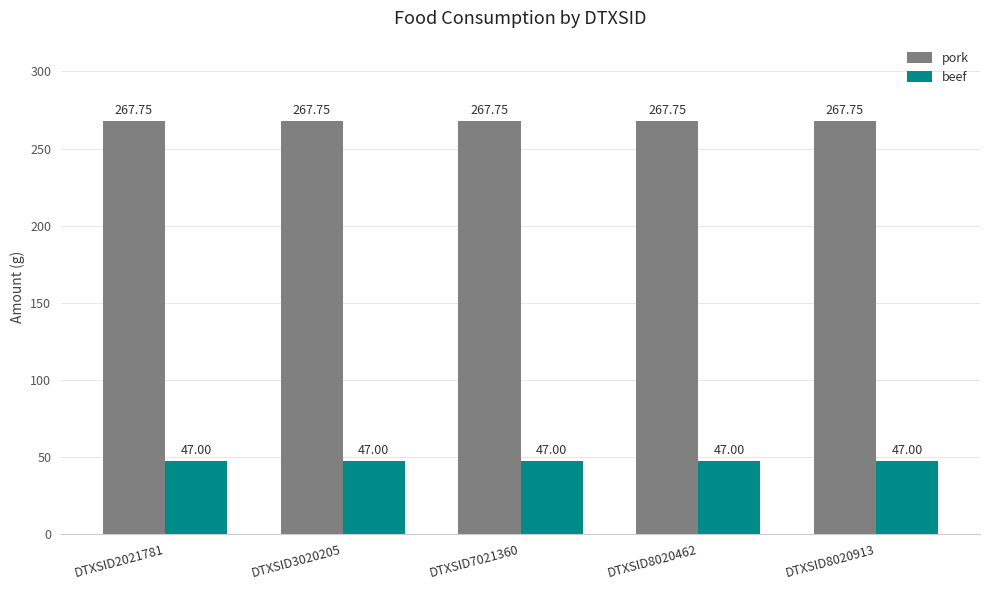

True or false: pork has a value of 181.5 at DTXSID8020462.

False